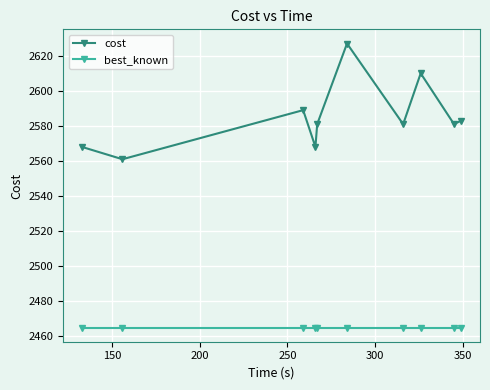

Reading right to left, transcribe all the data shown in this chart.

cost: 2583	2581	2610	2581	2627	2581	2568	2589	2561	2568
best_known: 2465	2465	2465	2465	2465	2465	2465	2465	2465	2465